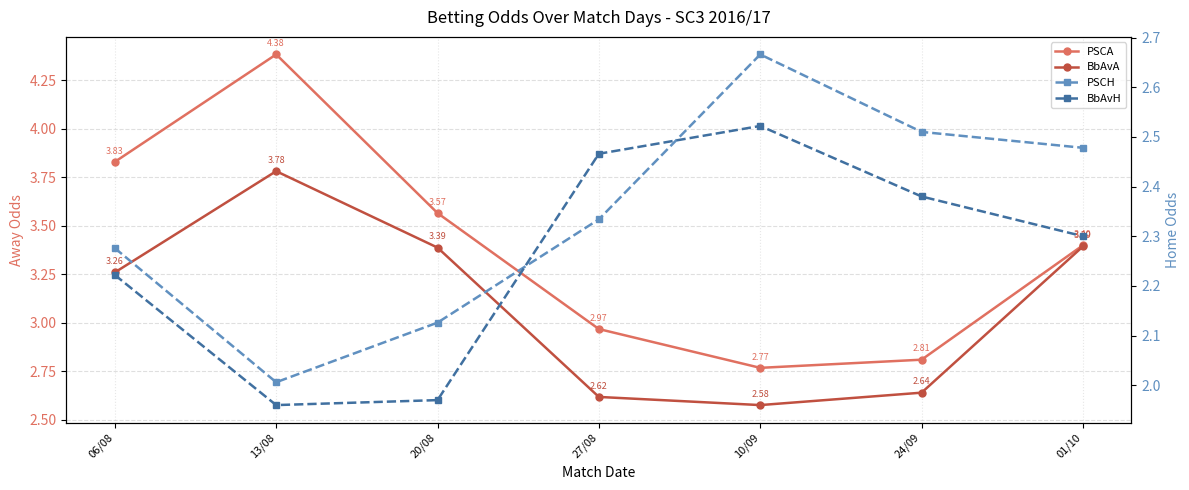

True or false: BbAvH and PSCA cross at least once.

False